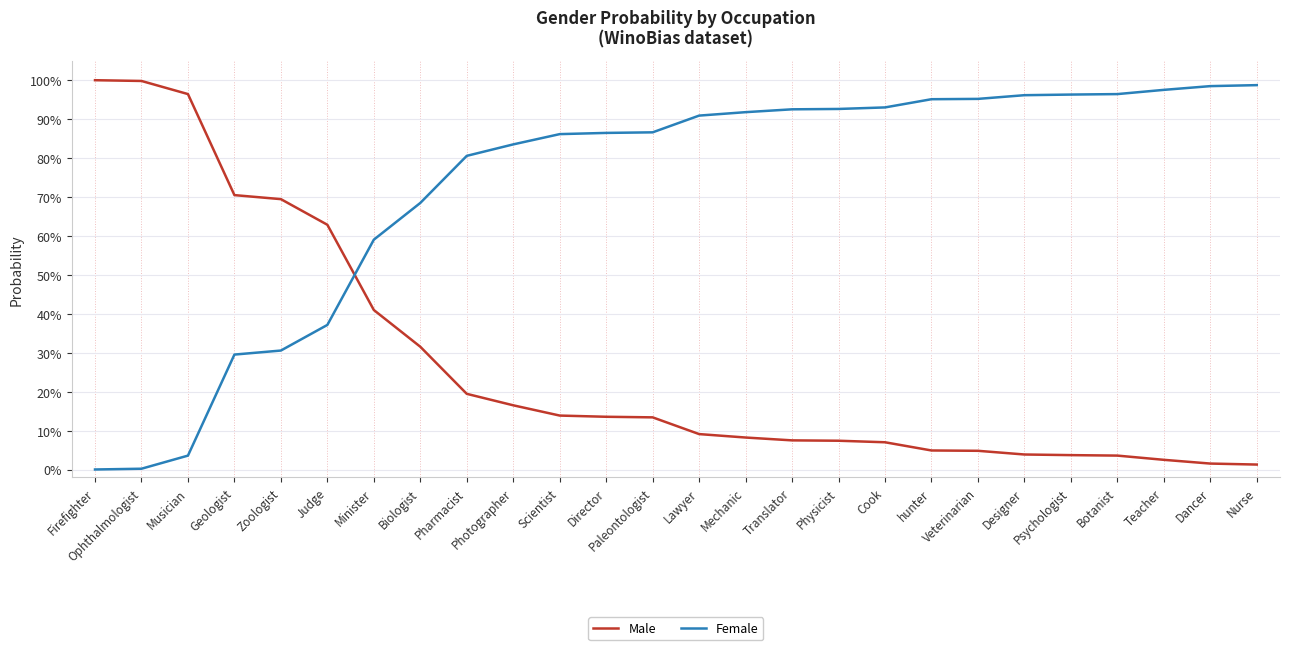

What is the total value across all series at Director?

1.0